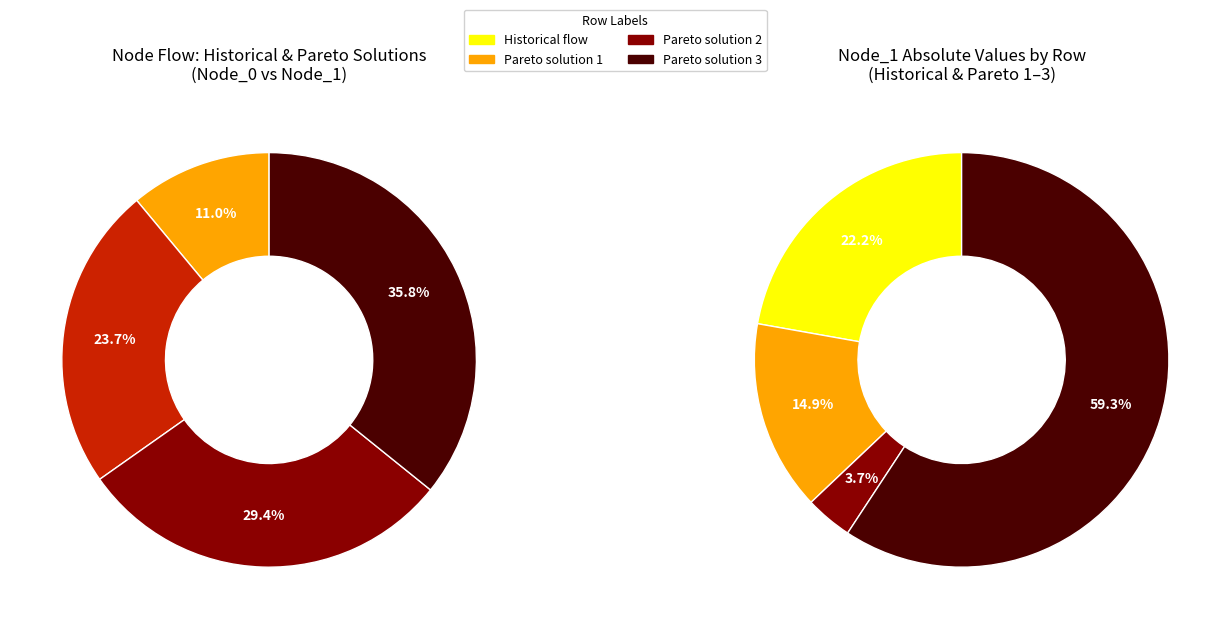

Count the number of slices in the pie.

4